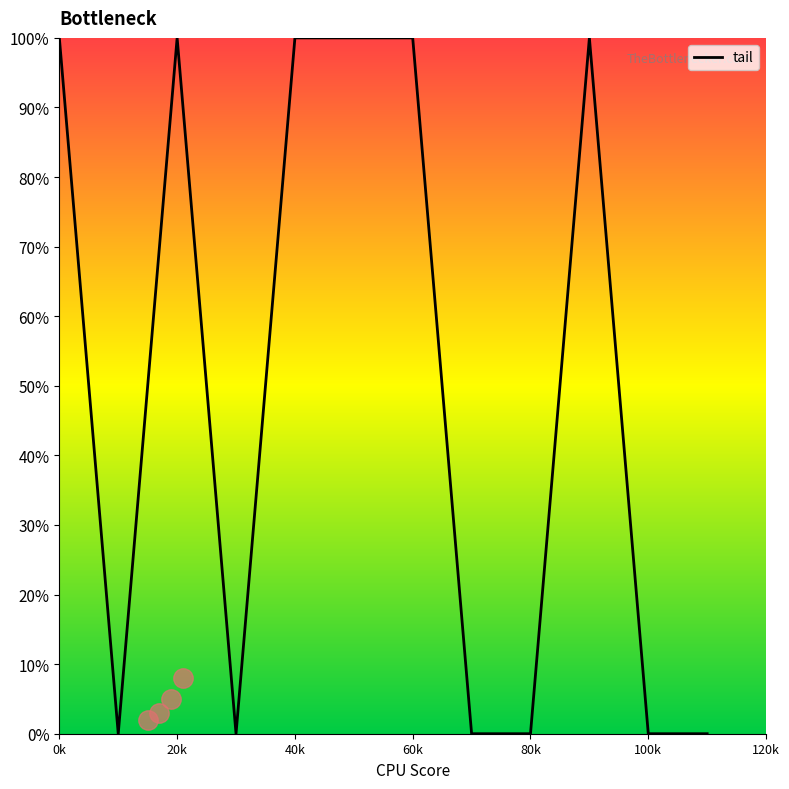

Is it true that the value at 20k is 0?

False